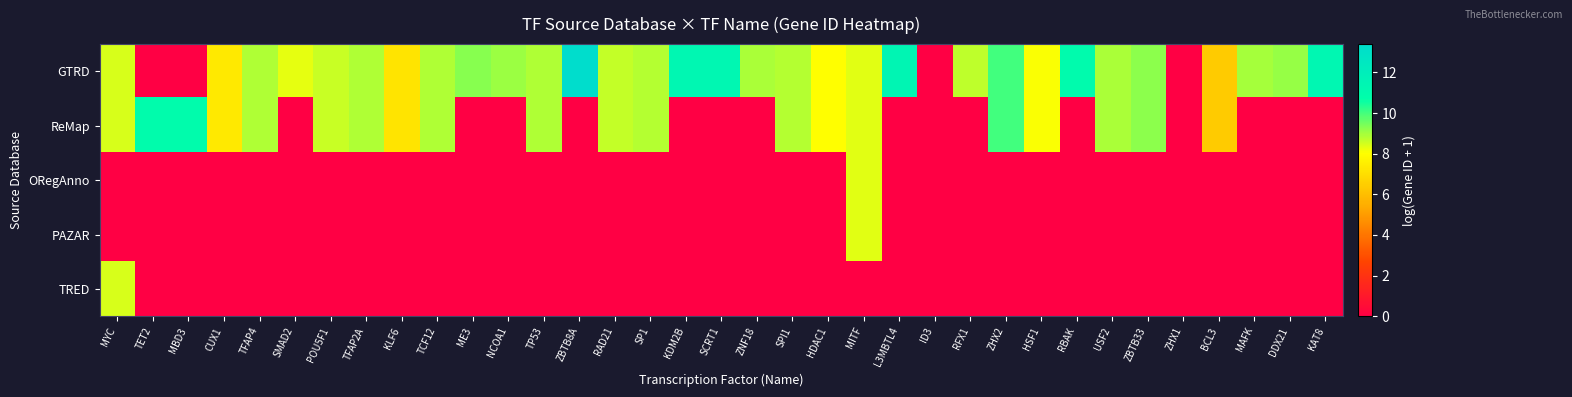

At how many categories does at least one series exceed 5?

33